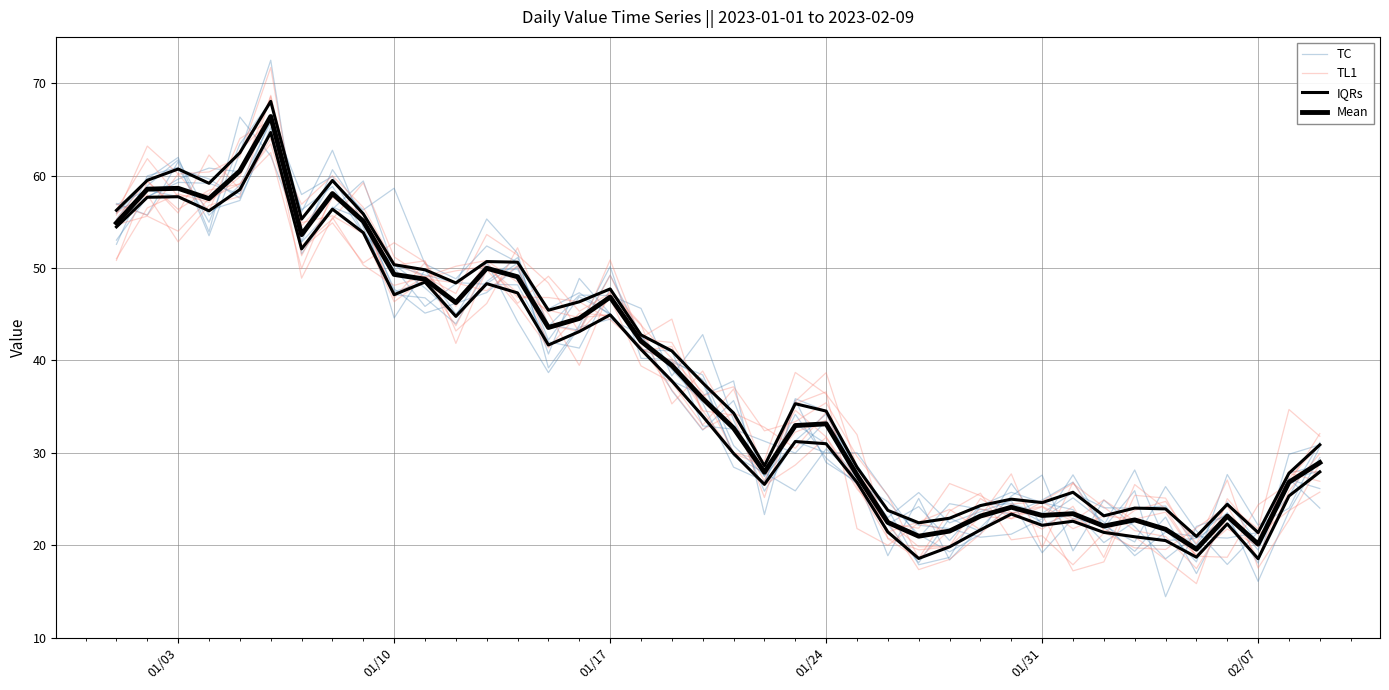

At how many categories does at least one series exceed 65?

1